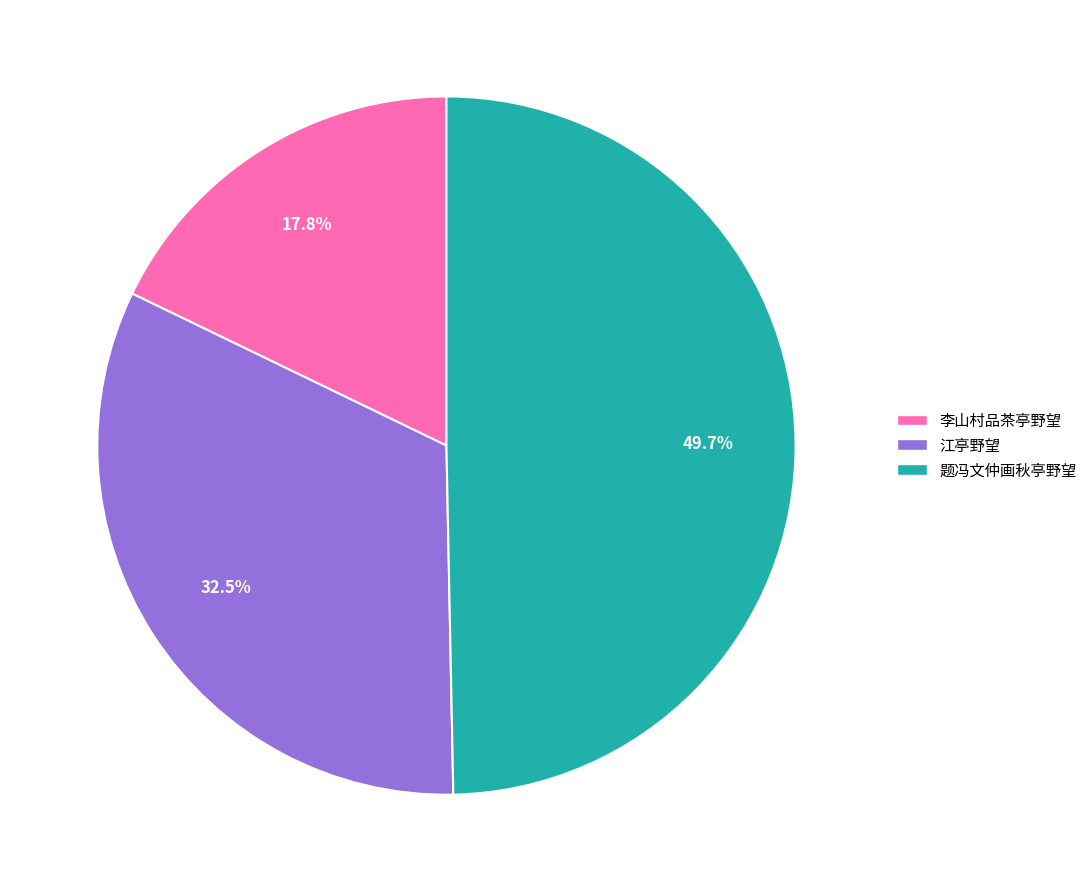

Count the number of slices in the pie.

3